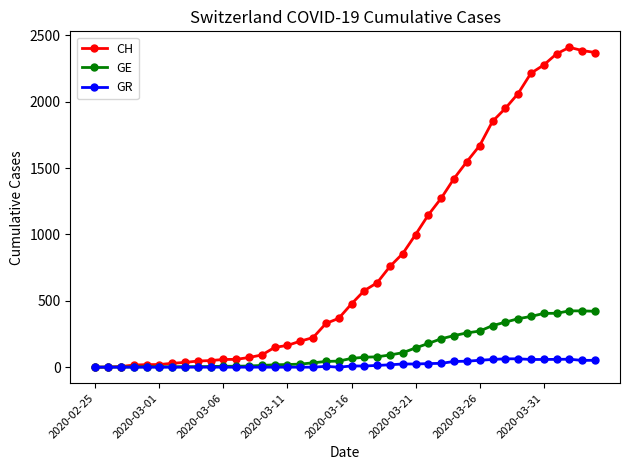

How many categories are shown in the chart?

40